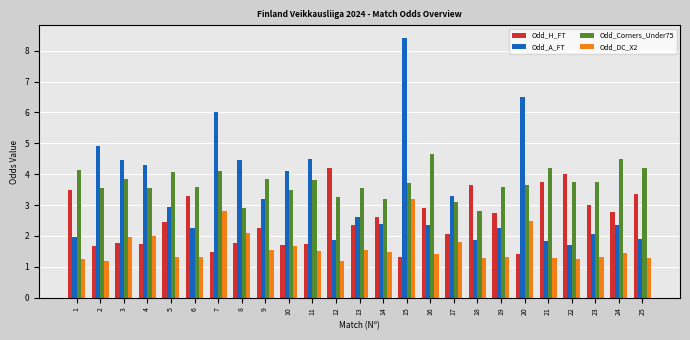

What is the average value of the Odd_H_FT series?

2.5